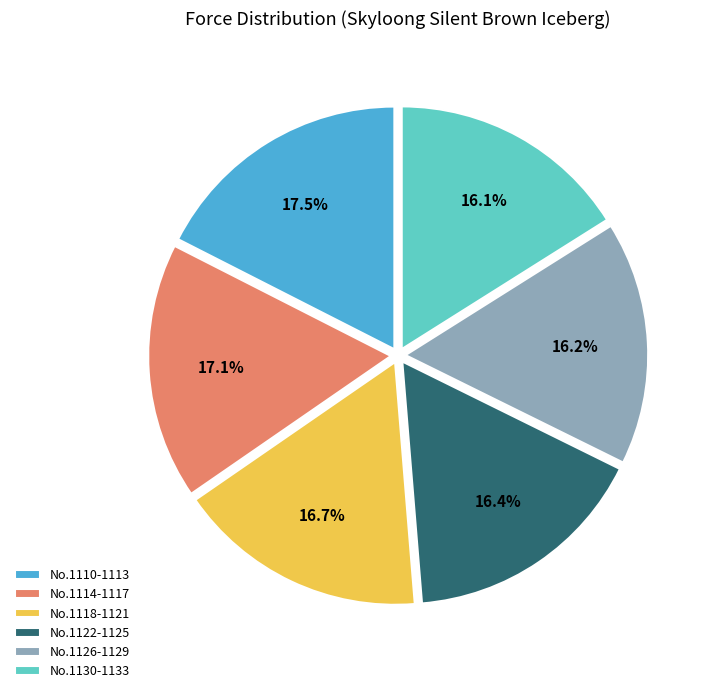

What is the ratio of the value at No.1110-1113 to the value at No.1118-1121?

1.0